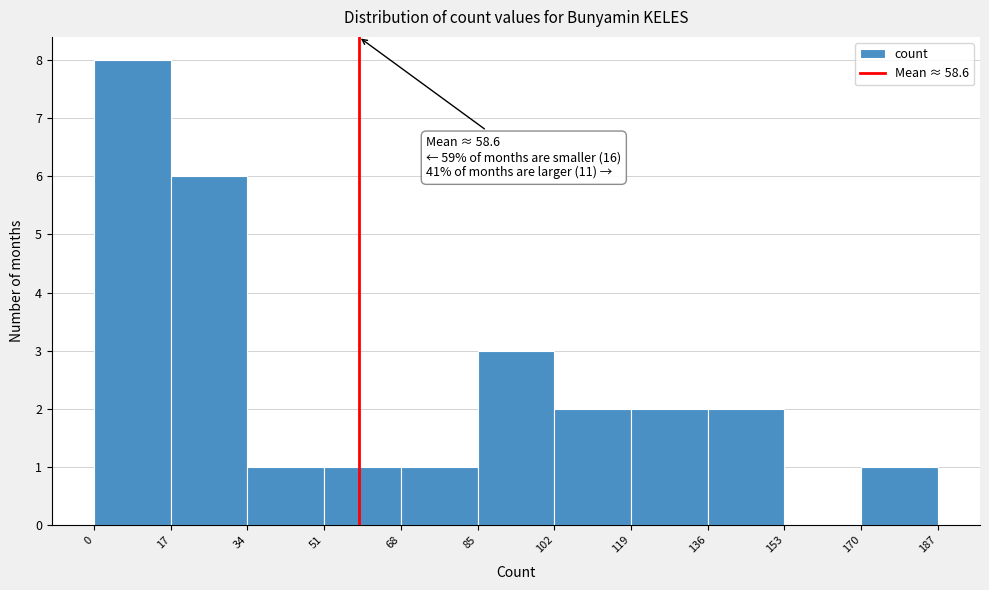

Which range on the x-axis has the tallest bar?

0 to 17